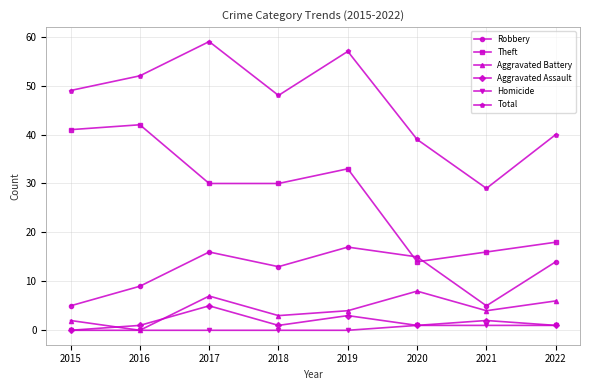

How many distinct data groups are displayed?

6